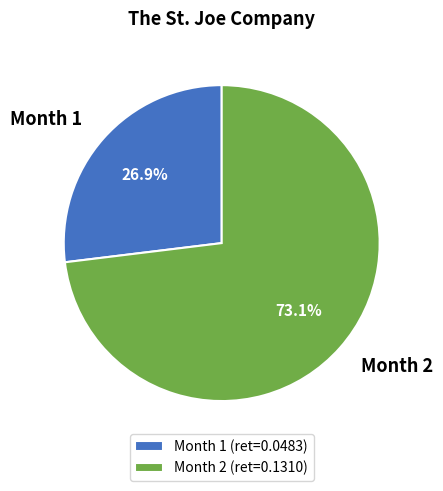

What is the largest slice in the pie chart?

Month 2